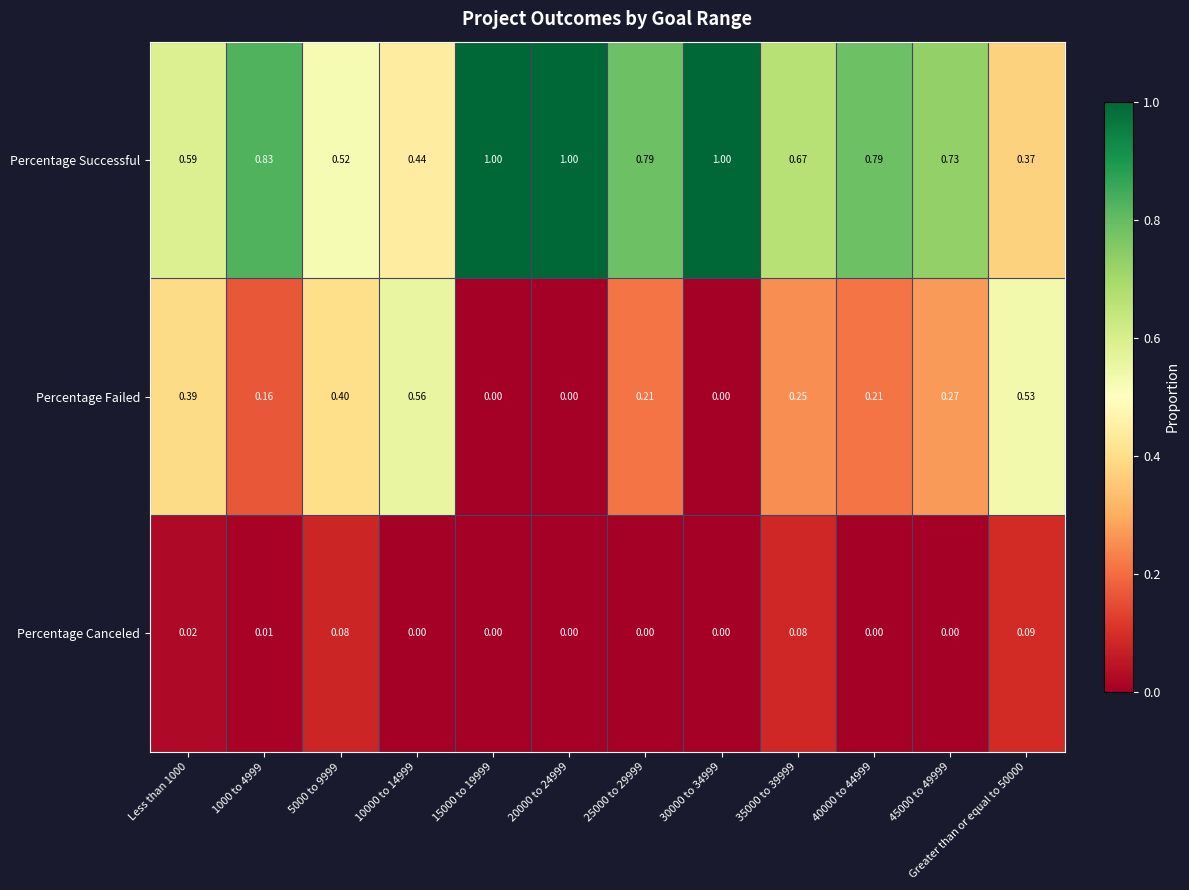

Is the value of Percentage Canceled at Less than 1000 greater than the value of Percentage Successful at 35000 to 39999?

No